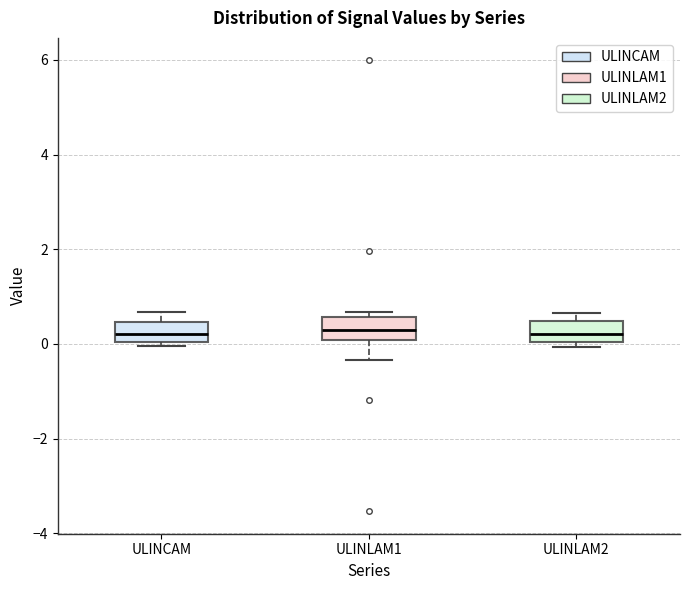

Reading left to right, transcribe this box plot: for each box, give where its median line is, the range the box spans, and where its two whiskers end, as read against the y-axis. The values are not printed on the chart, so give them approximately, as read against the axis.

ULINCAM: median 0.2, box 0.0 to 0.4, whiskers 0.0 (just below the box's lower edge) to 0.6
ULINLAM1: median 0.2, box 0.0 to 0.6, whiskers -0.4 to 0.6 (just above the box's upper edge)
ULINLAM2: median 0.2, box 0.0 to 0.4, whiskers 0.0 (just below the box's lower edge) to 0.6